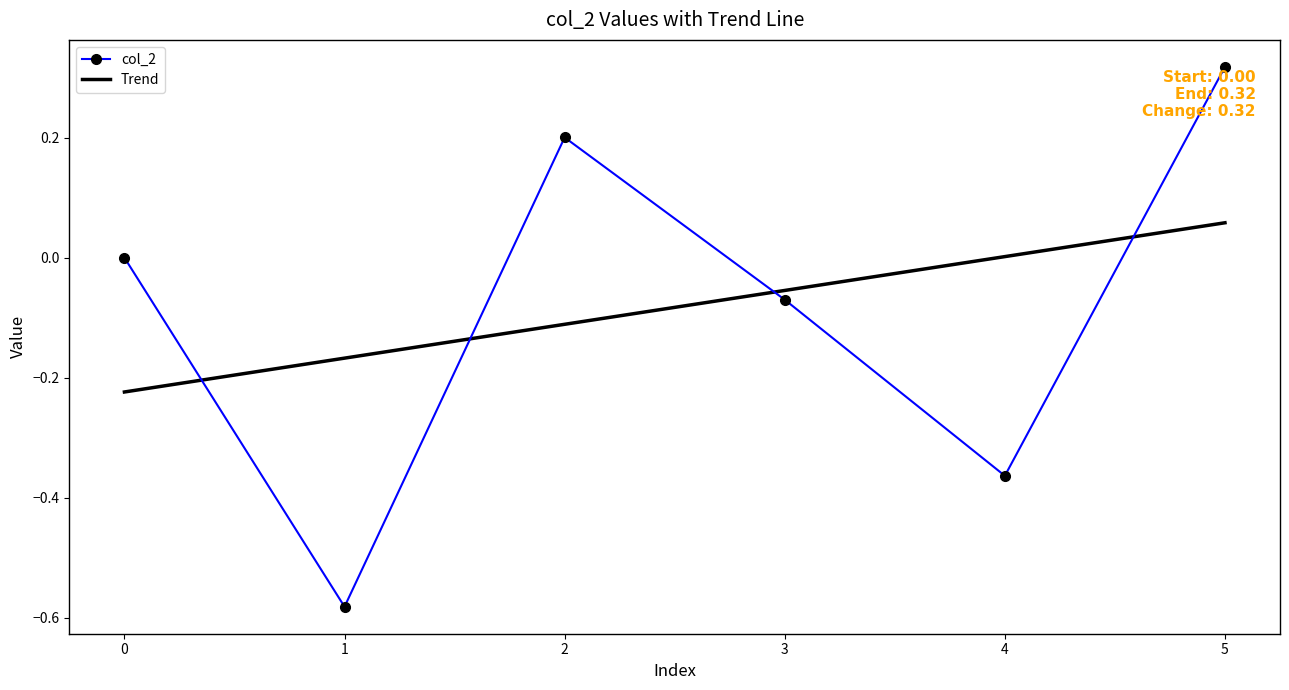

Which category has the highest value across all series?

5